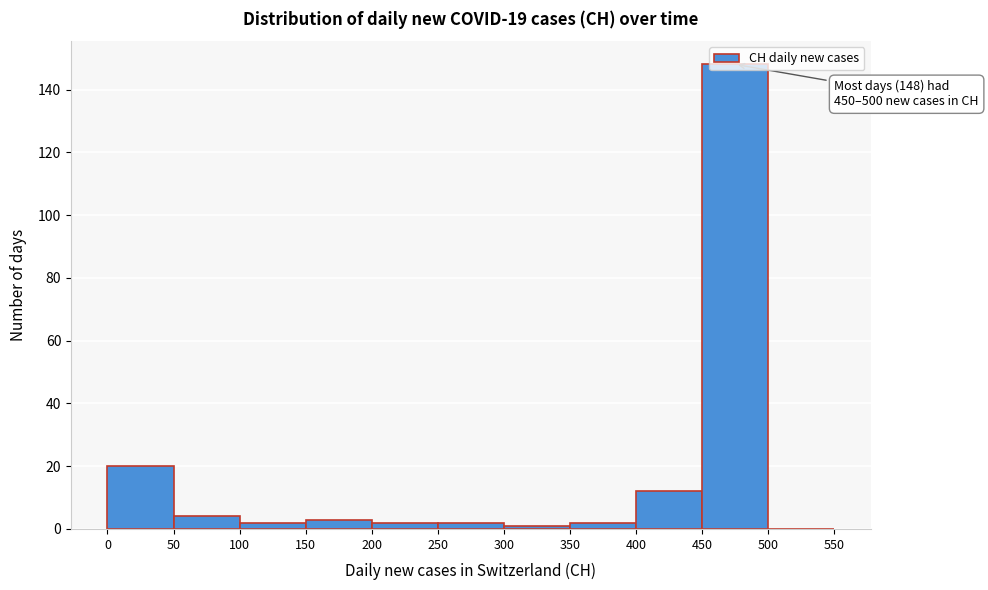

Over which range of the x-axis is the bar tallest?

450 to 500